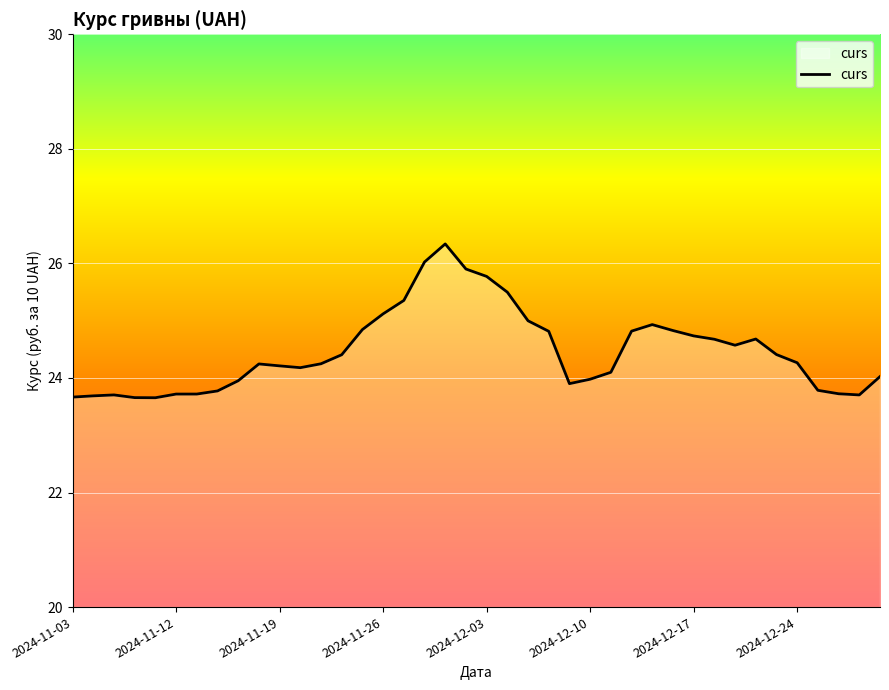

What is the greatest value displayed?

26.3